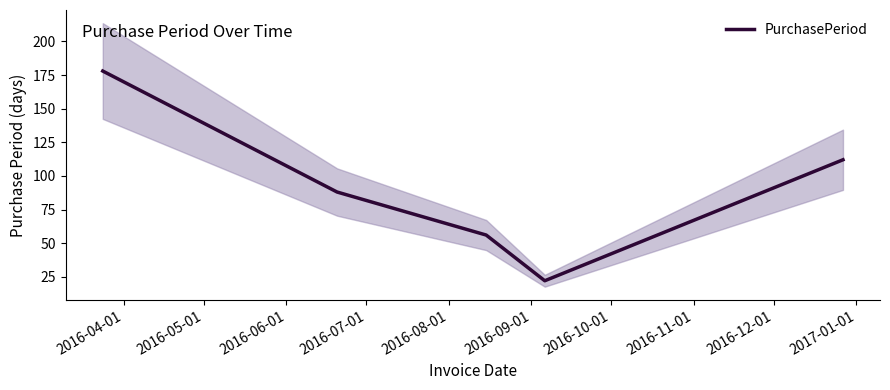

What is the highest value of the PurchasePeriod series?

178